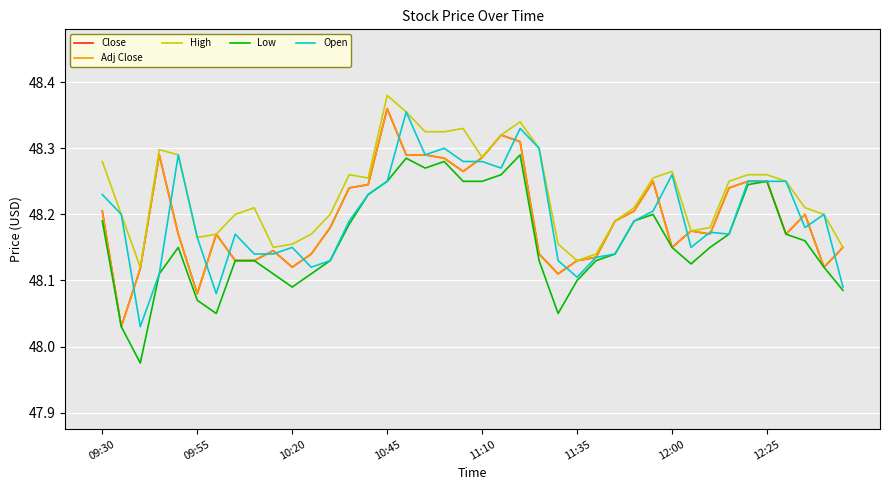

In Adj Close, how many points are higher than both neighbors (excluding endpoints)?

8